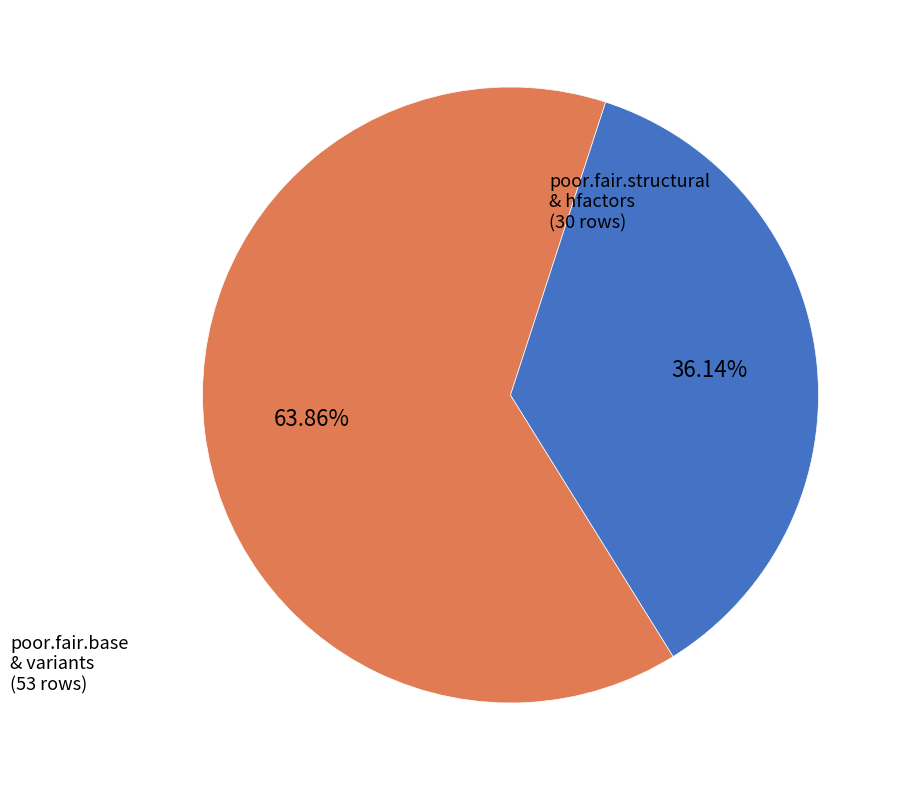

Is there any slice that represents more than half of the pie?

Yes